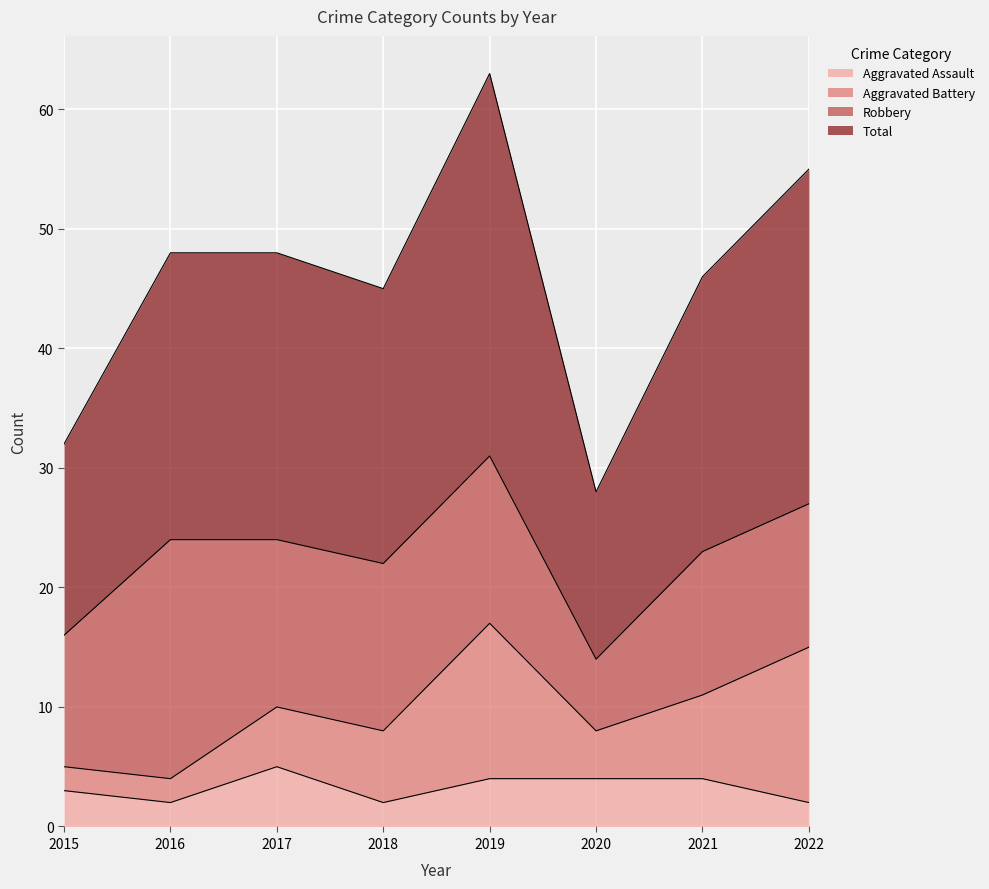

How many interior local valleys does the Aggravated Assault series have?

2